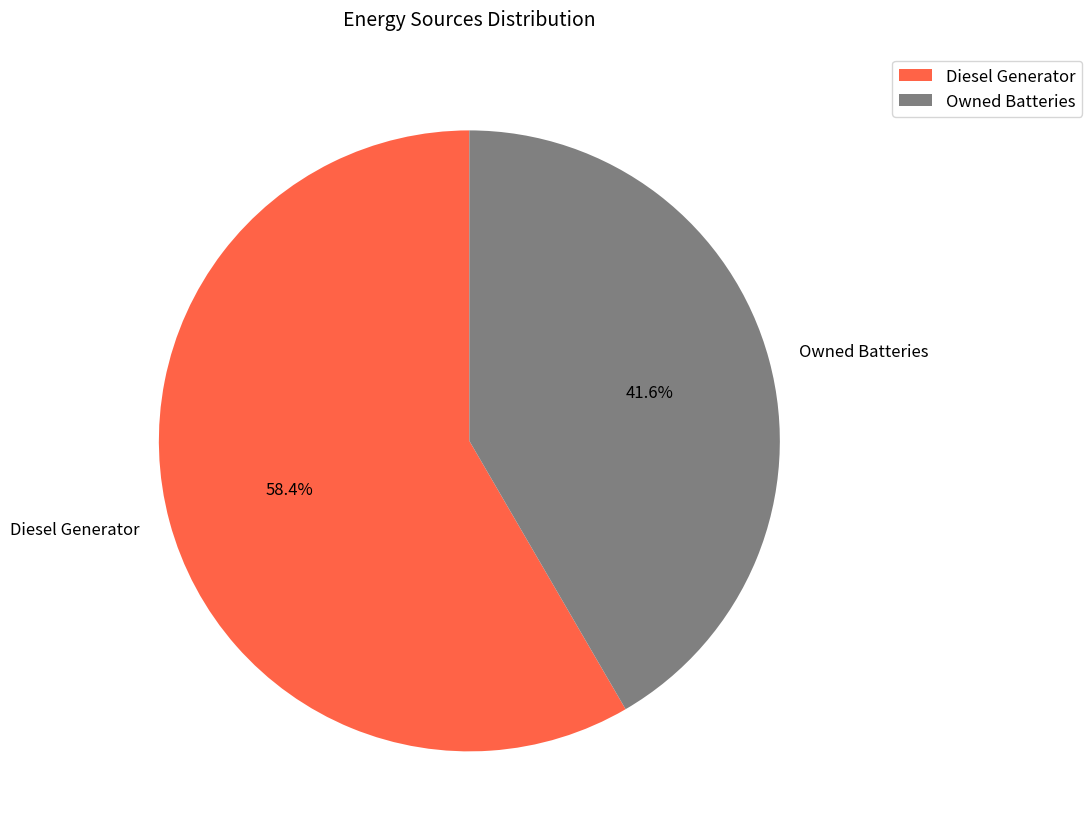

Rank the categories by value from lowest to highest.

Owned Batteries, Diesel Generator